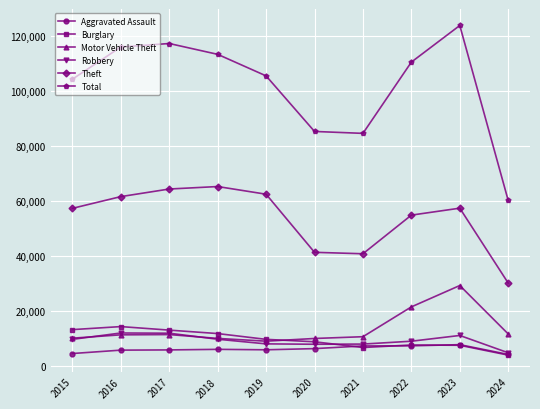

The value of Burglary at 2021 is 6662. True or false?

True